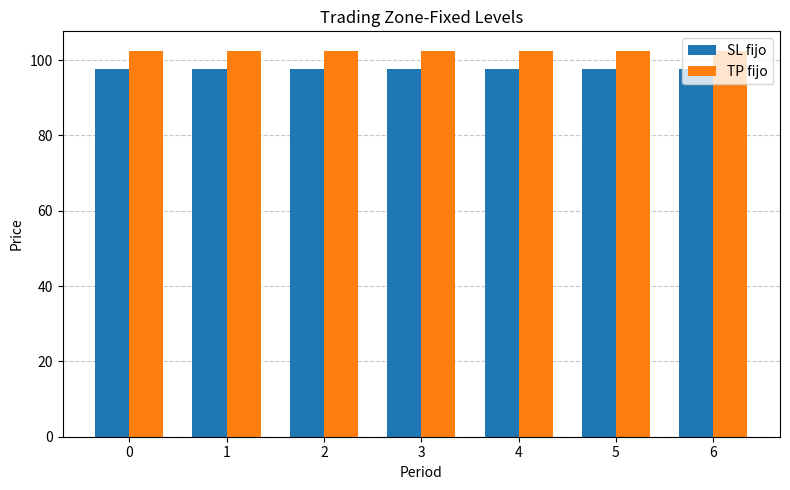

How many bars are there in each group?

2